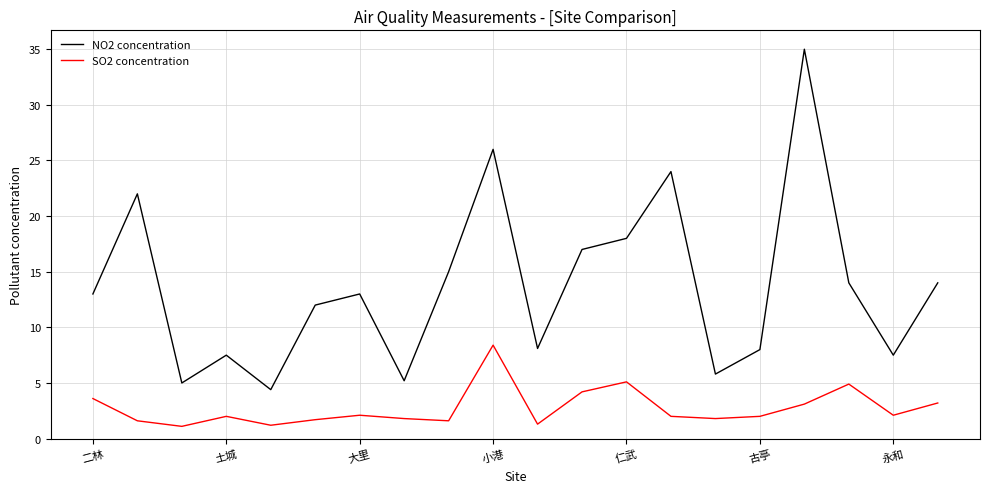

List the series in order of their overall mean, lowest first.

SO2 concentration, NO2 concentration